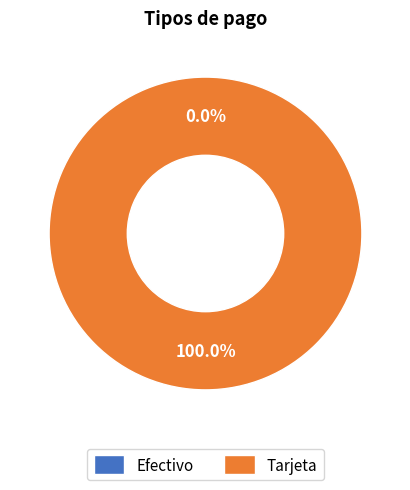

Is it true that Tarjeta is 99% of the pie?

False